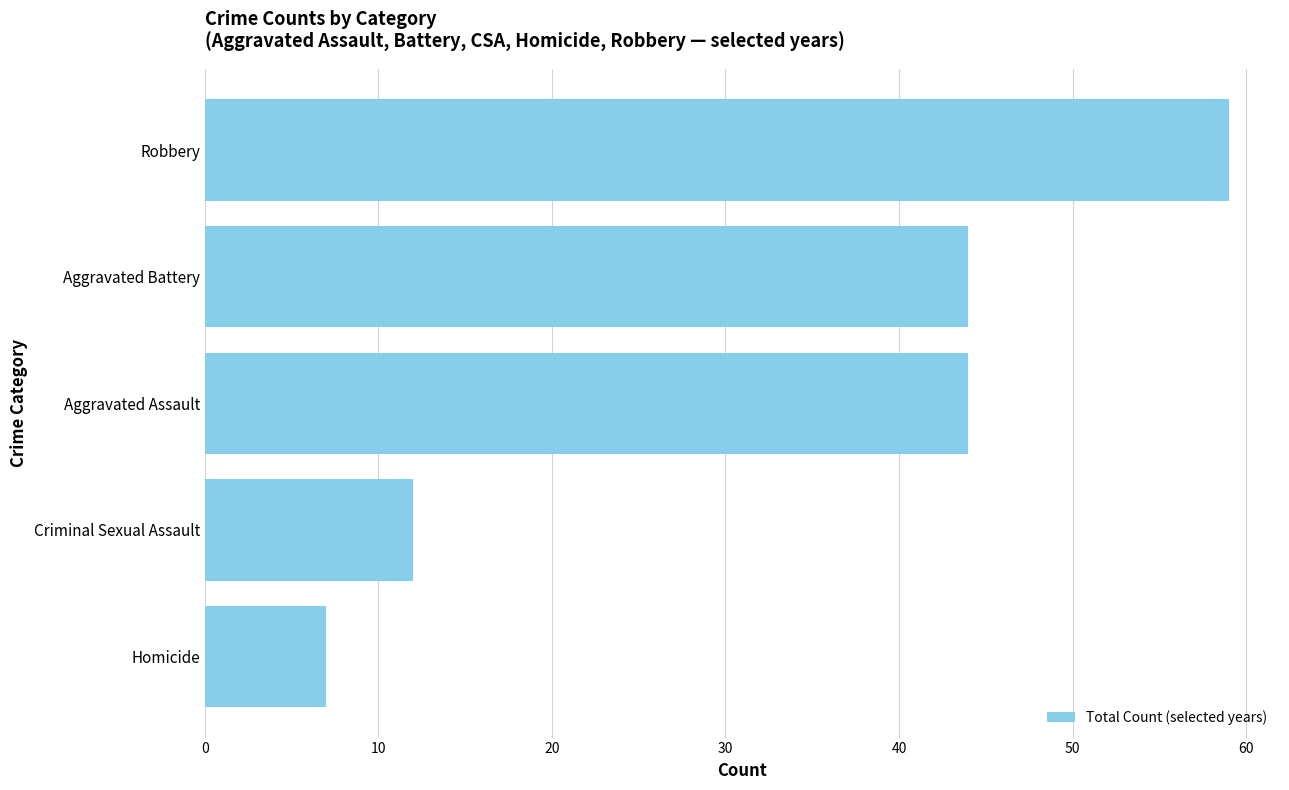

What is the sum of all values?

166